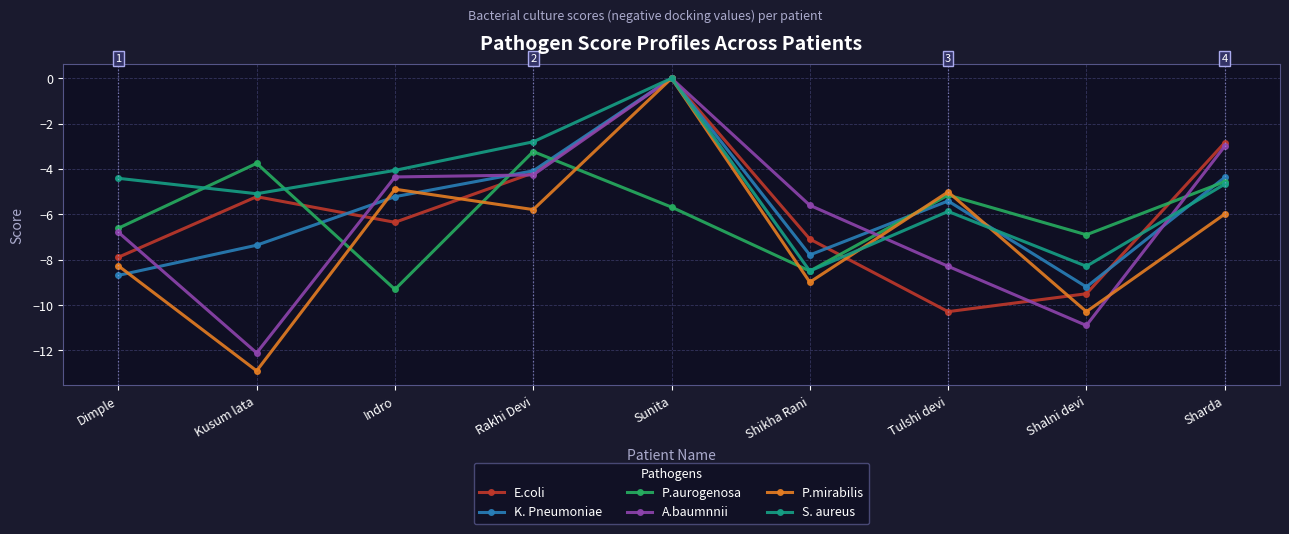

What is the lowest value of the P.mirabilis series?

-12.9